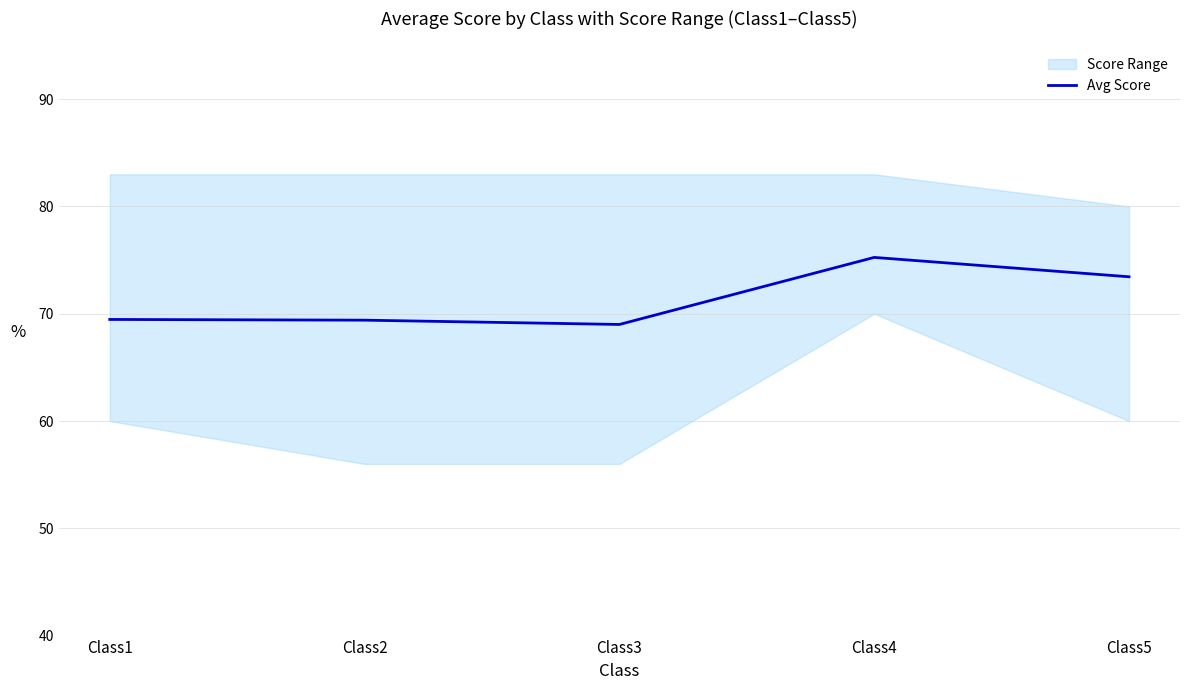

What is the ratio of the value at Class5 to the value at Class1?

1.1